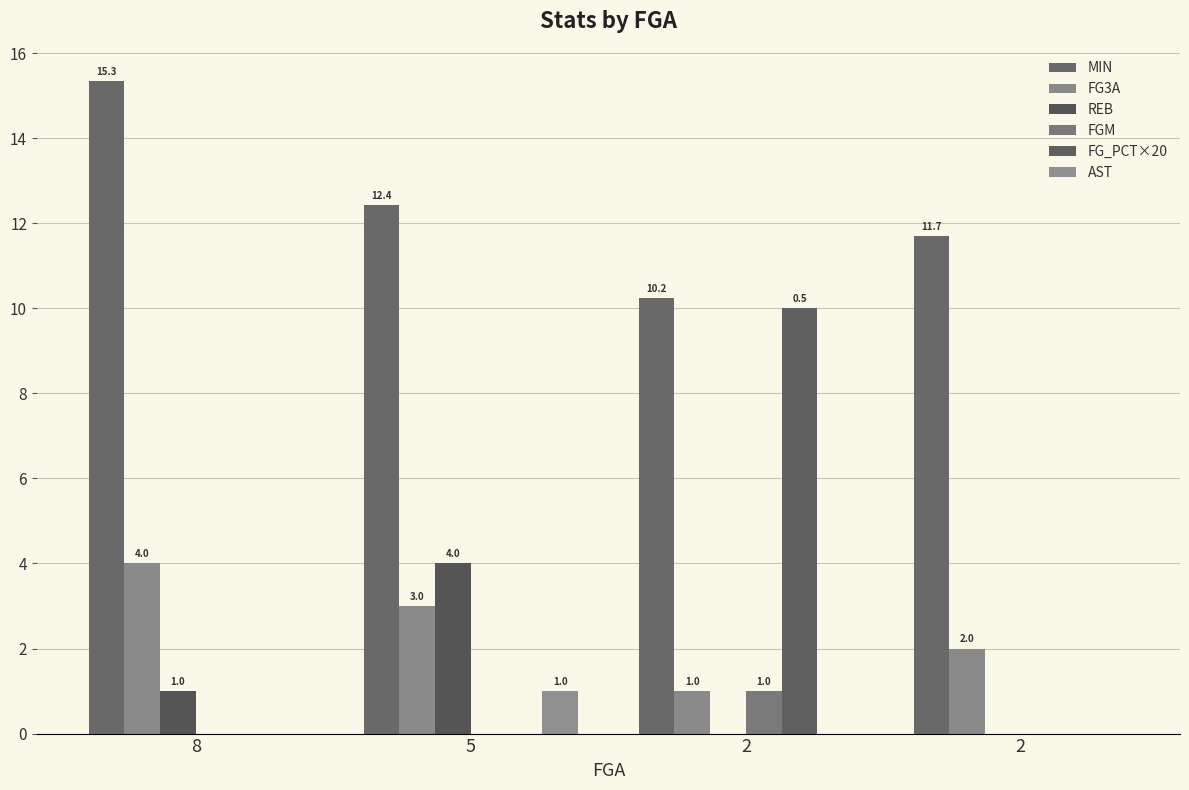

List the labels in order of REB value, largest first.

5, 8, 2, 2